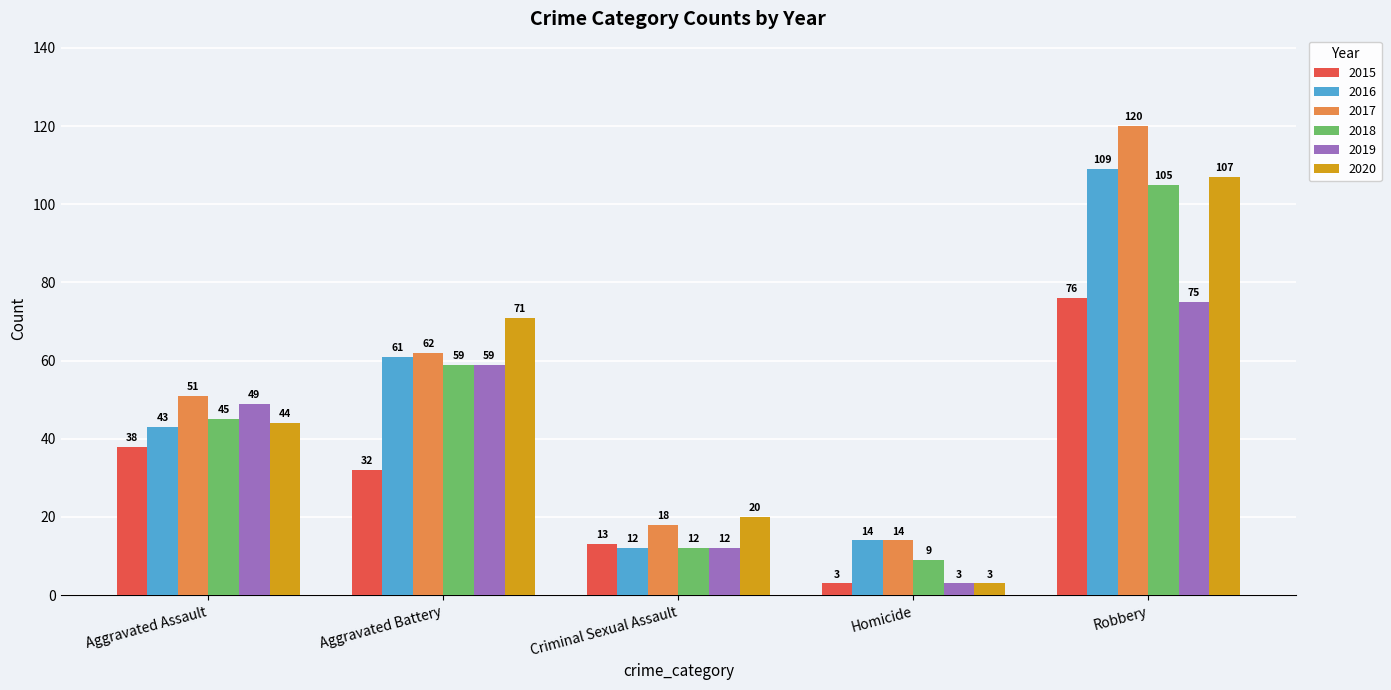

What is the maximum value for 2015?

76